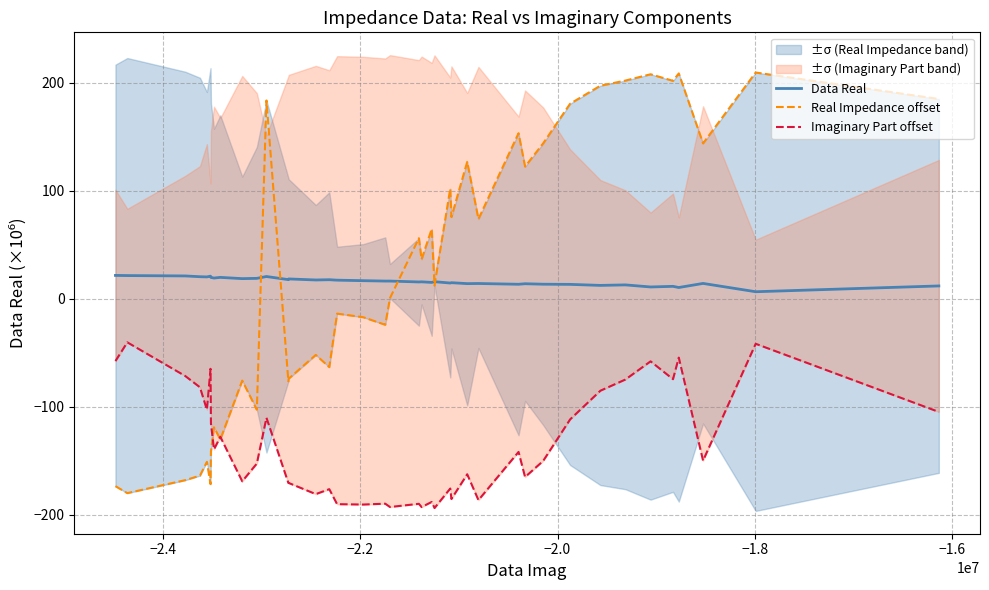

How many values in the Imaginary Part offset series exceed -149?

19